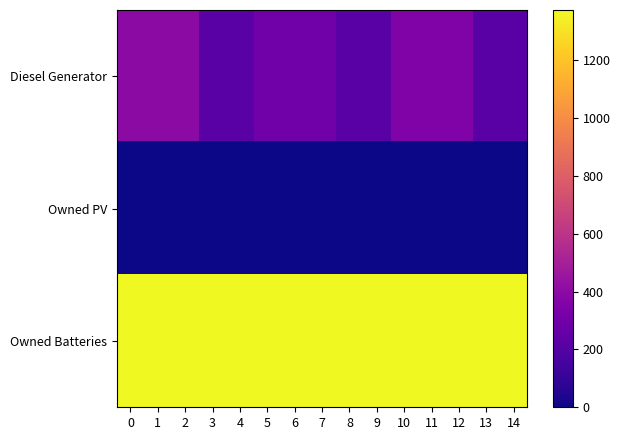

What is the difference between the highest and lowest values at 7?

1374